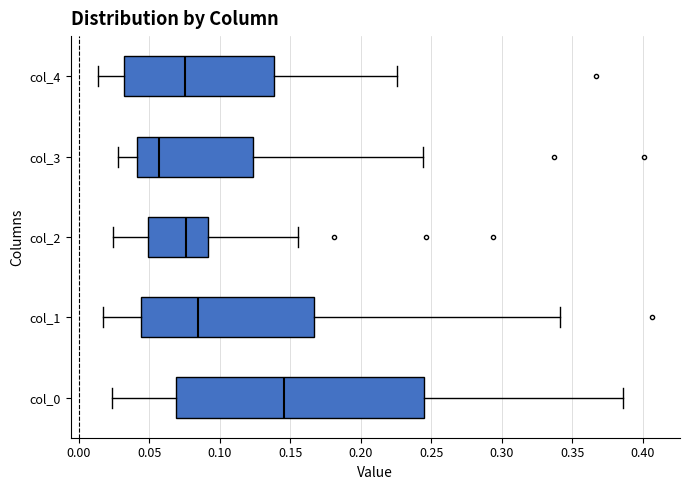

Comparing the boxes themselves (not the whiskers), which one is the widest?

col_0